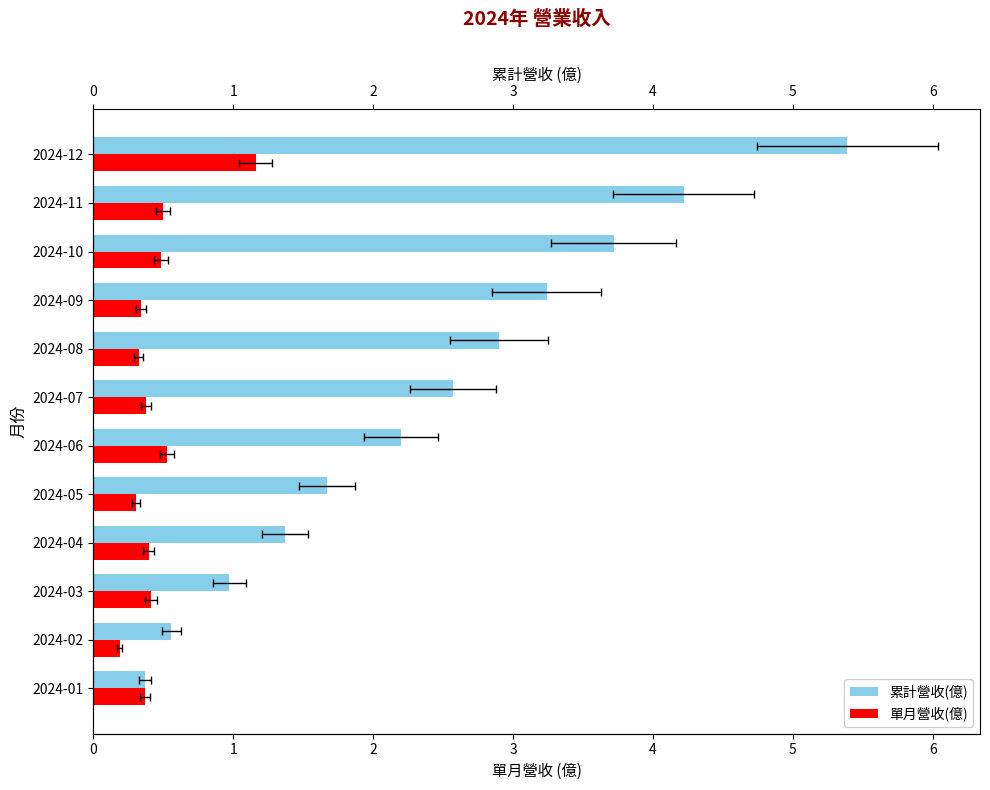

Count the 單月營收(億) values in the range 0 to 1.

11